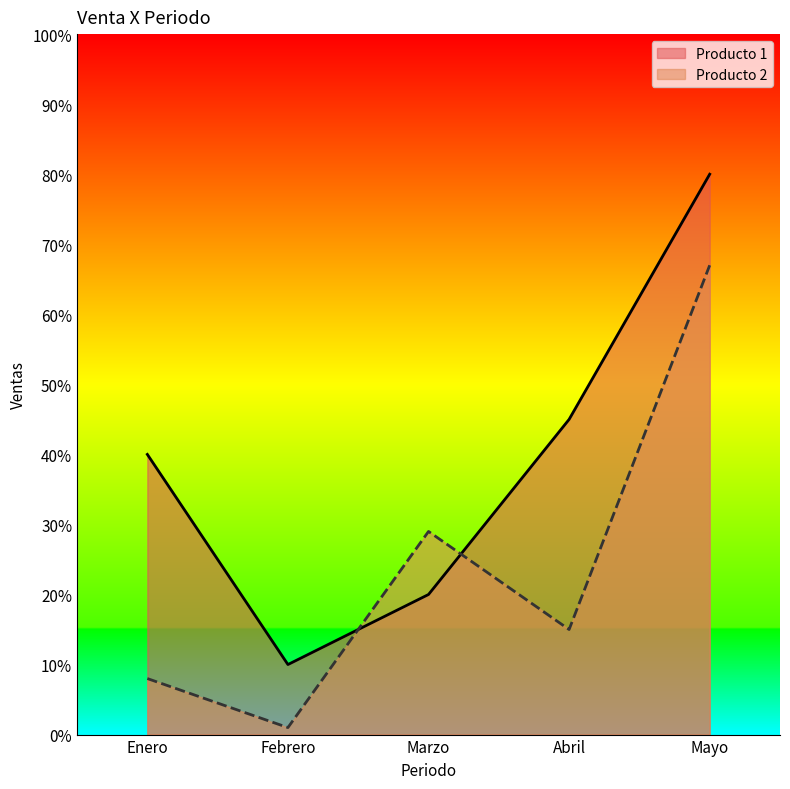

Reading left to right, list all the values displayed in this chart.

Producto 1: 40	10	20	45	80
Producto 2: 8	1	29	15	67